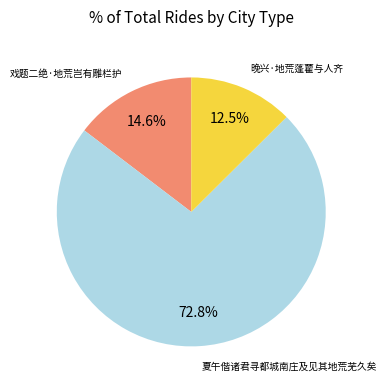

Which slice is the smallest?

晚兴·地荒蓬藋与人齐